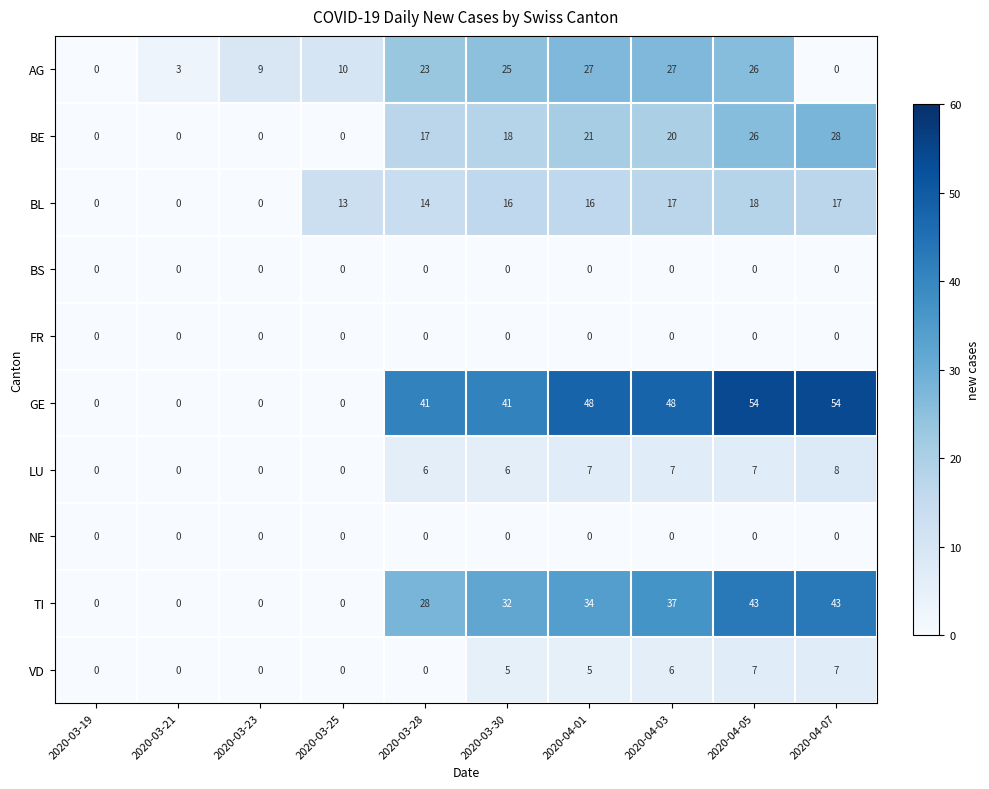

What is the greatest value displayed?

54